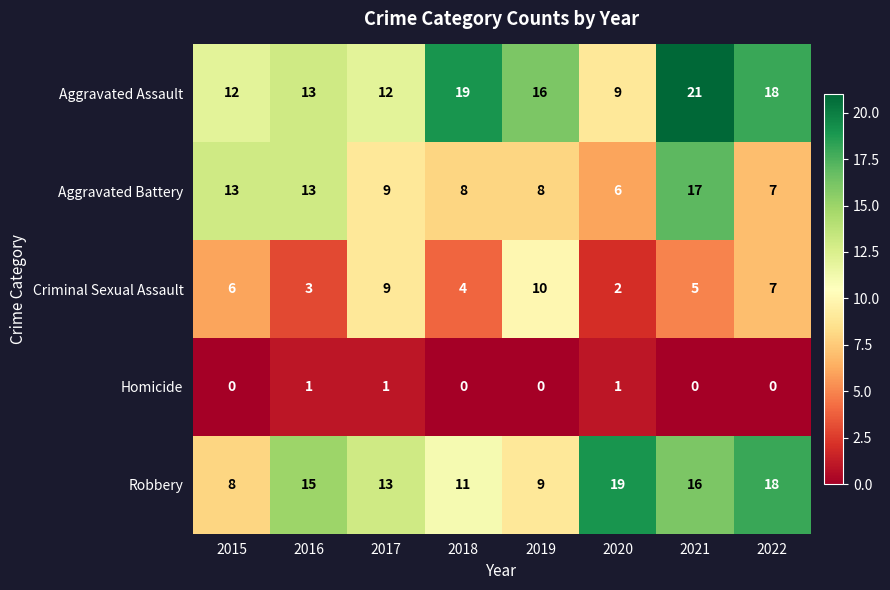

At which category is the sum across all series the highest?

2021